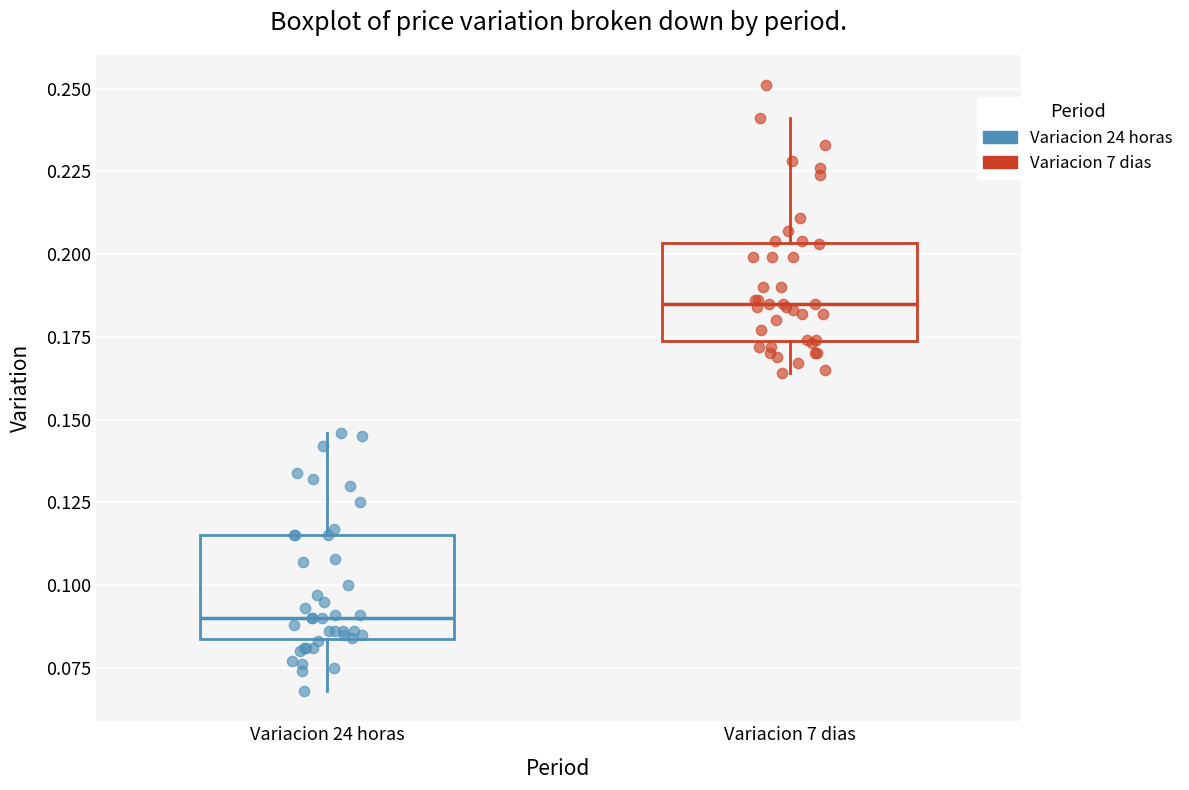

Where is the lower edge of the box for Variacion 7 dias on the y-axis? The values are not printed on the chart, so give them approximately, as read against the axis.

0.175